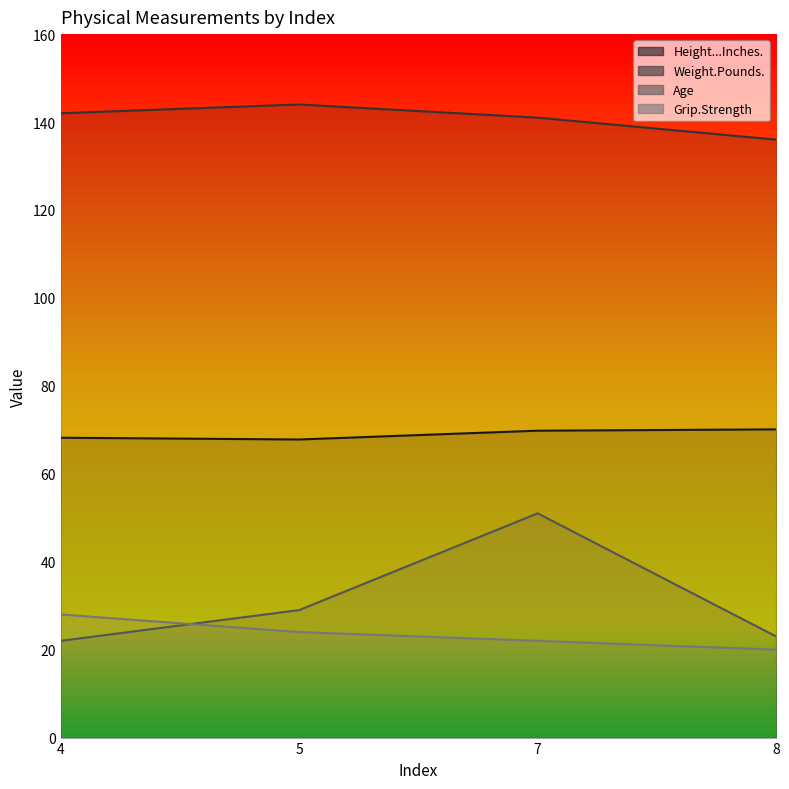

How many lines are shown in the chart?

4